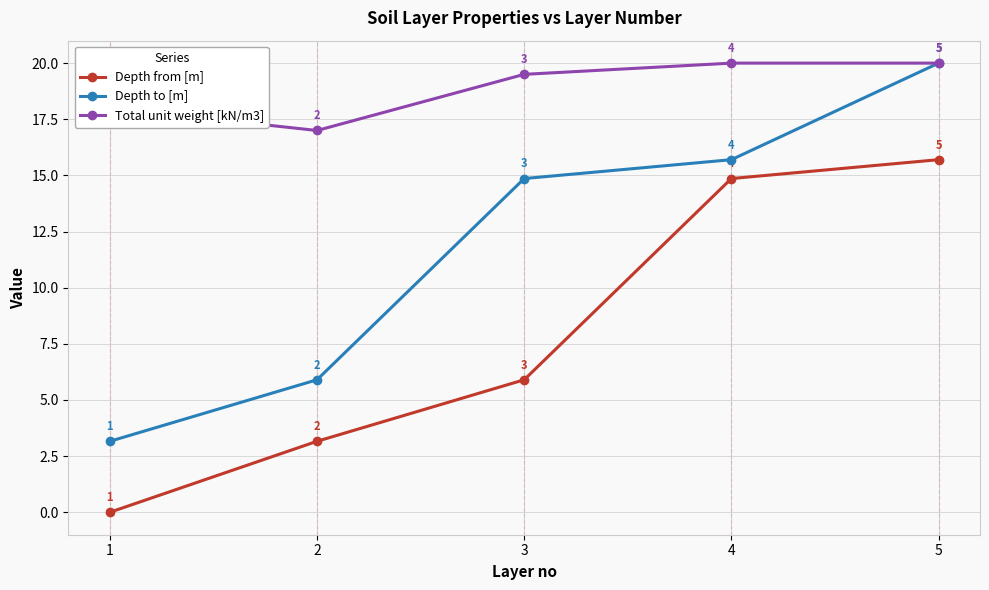

True or false: Total unit weight [kN/m3] and Depth from [m] cross at least once.

False